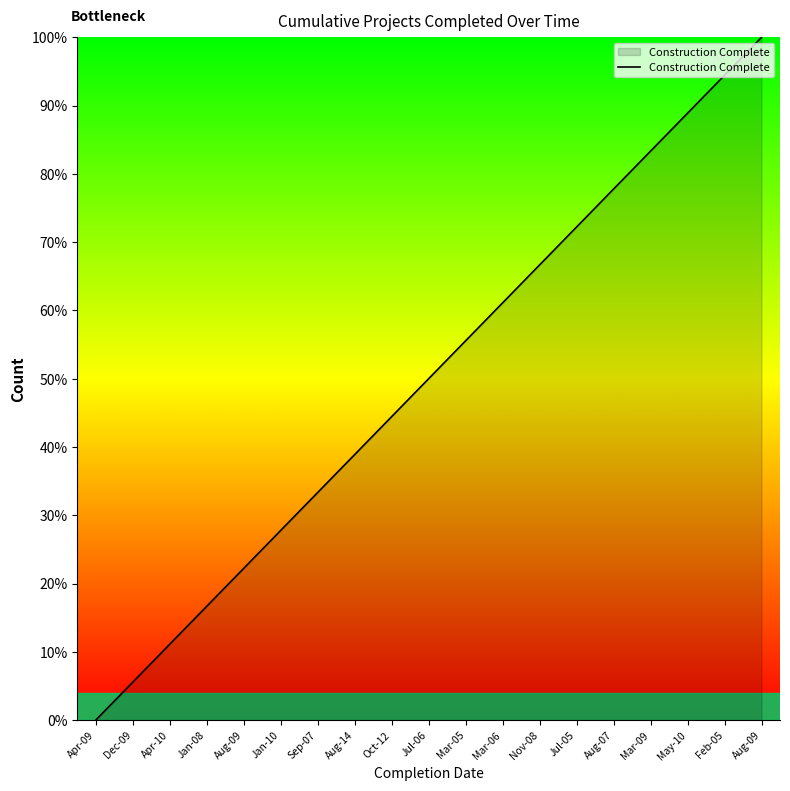

What is the difference between the second highest and second lowest values?

88.9